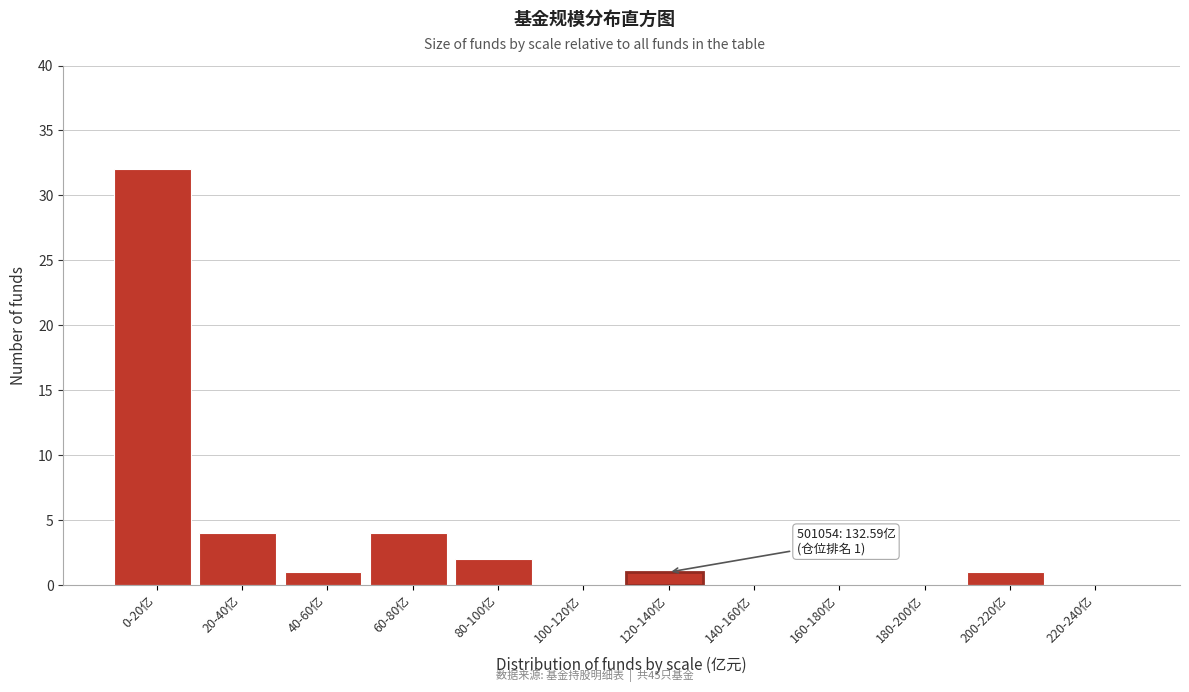

Reading right to left, list all the values displayed in this chart.

220-240亿=0	200-220亿=1	180-200亿=0	160-180亿=0	140-160亿=0	120-140亿=1	100-120亿=0	80-100亿=2	60-80亿=4	40-60亿=1	20-40亿=4	0-20亿=32